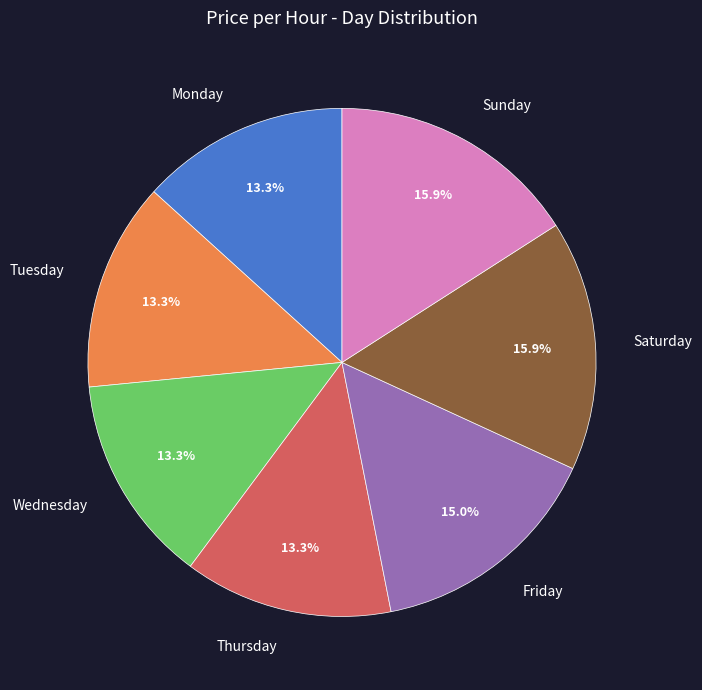

What is the total percentage of Thursday and Saturday?

29.2%